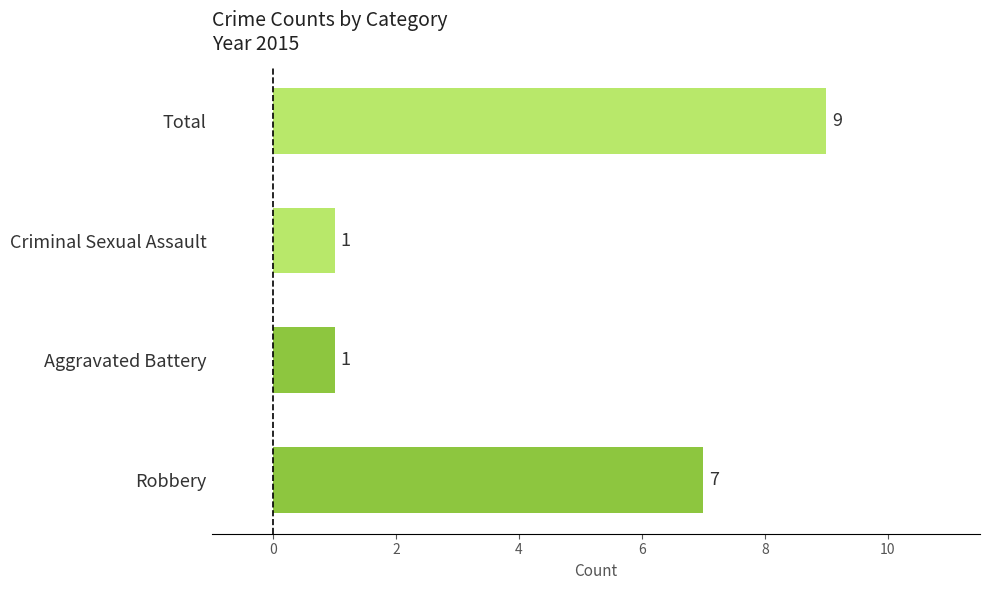

What is the difference between the values at Total and Aggravated Battery?

8